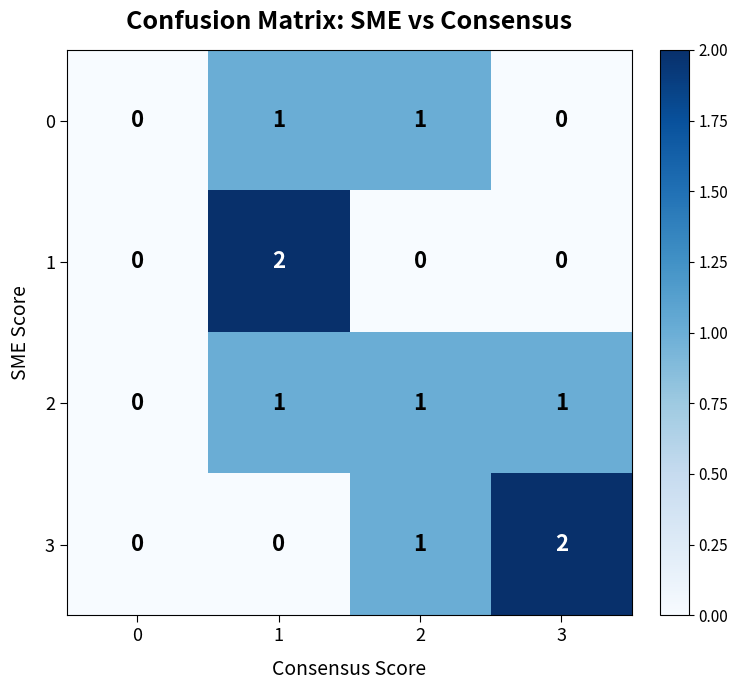

What is the sum of all 3 values?

3